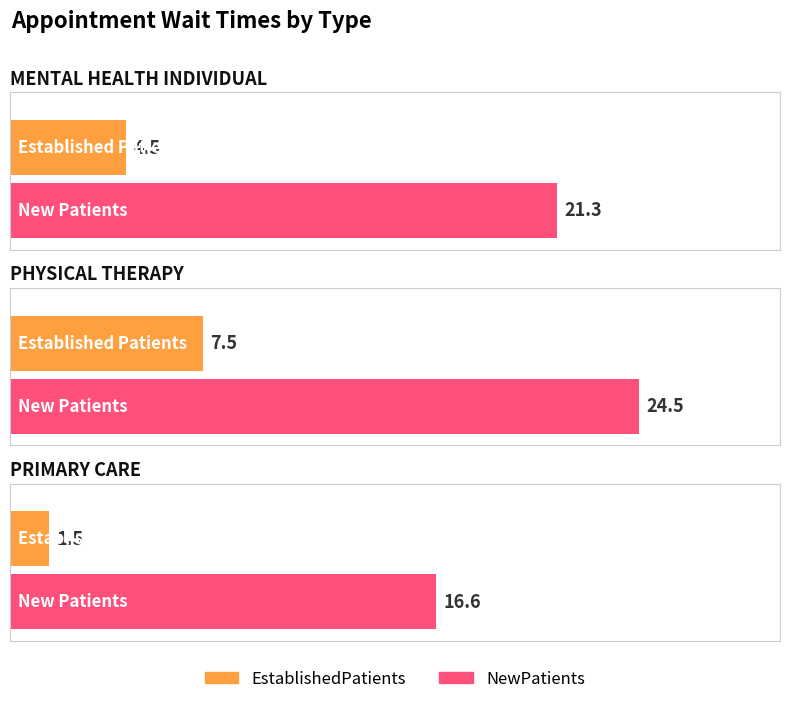

True or false: NewPatients has a value of 24.5 at PHYSICAL THERAPY.

True